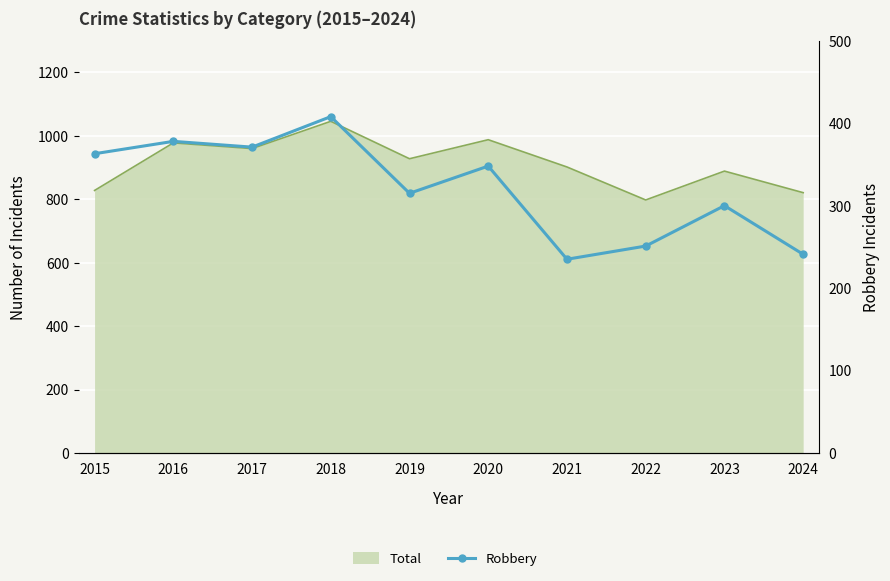

What is the greatest value displayed?

408